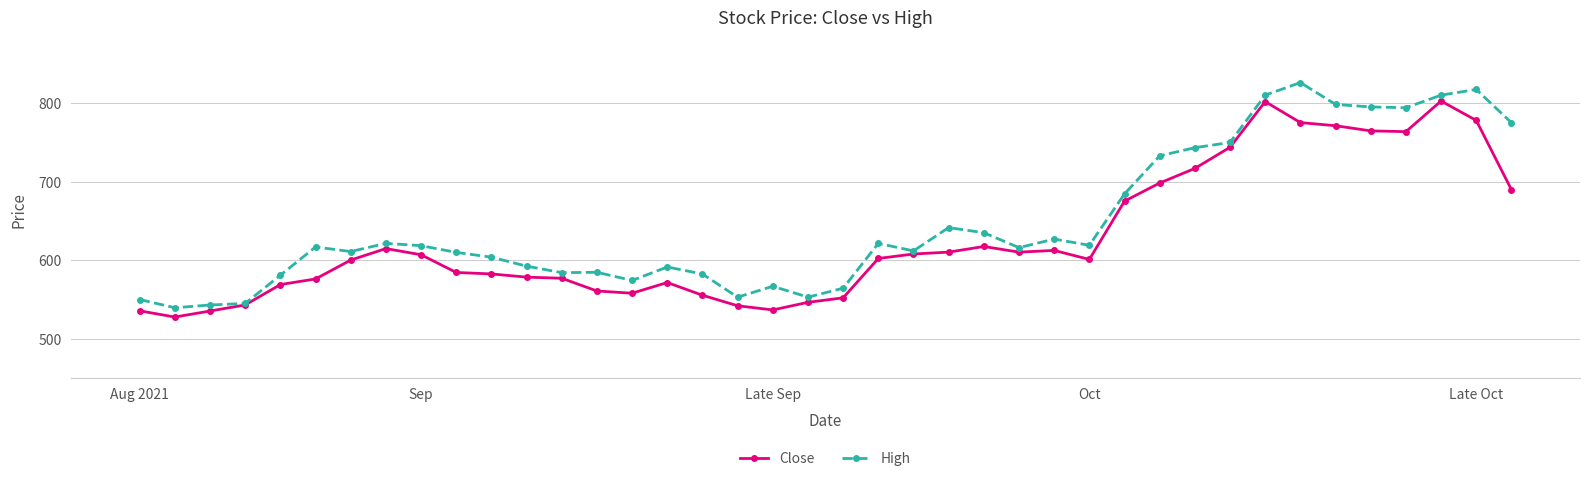

True or false: High has more than 0 points higher than both neighbors.

True